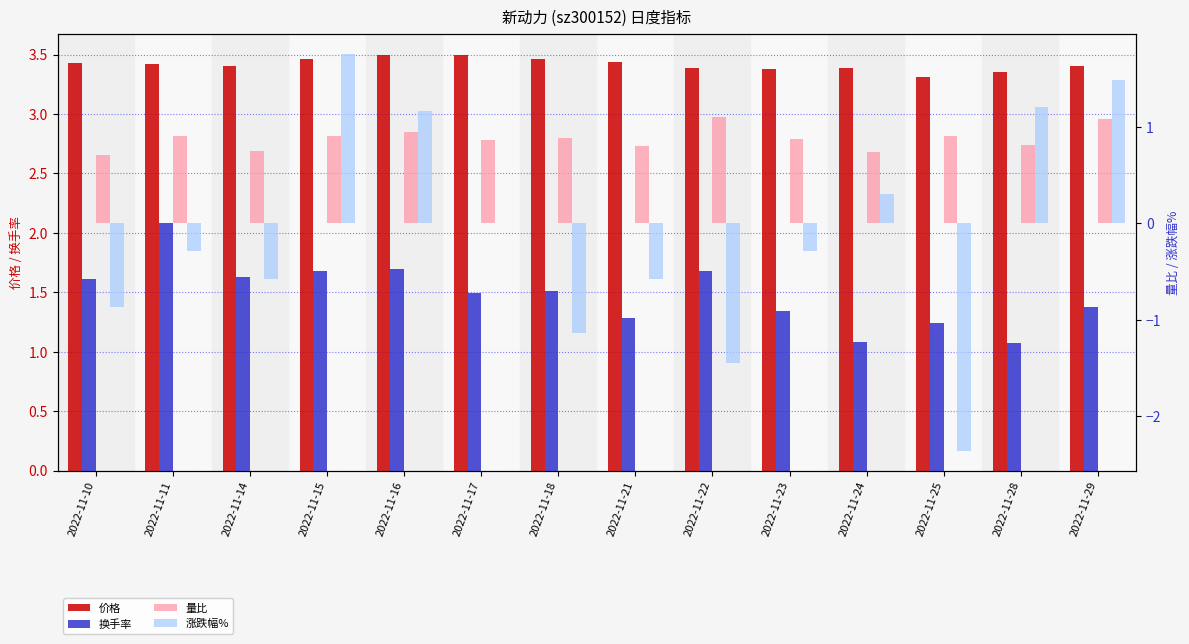

Read the 价格 value at 2022-11-16.

3.5